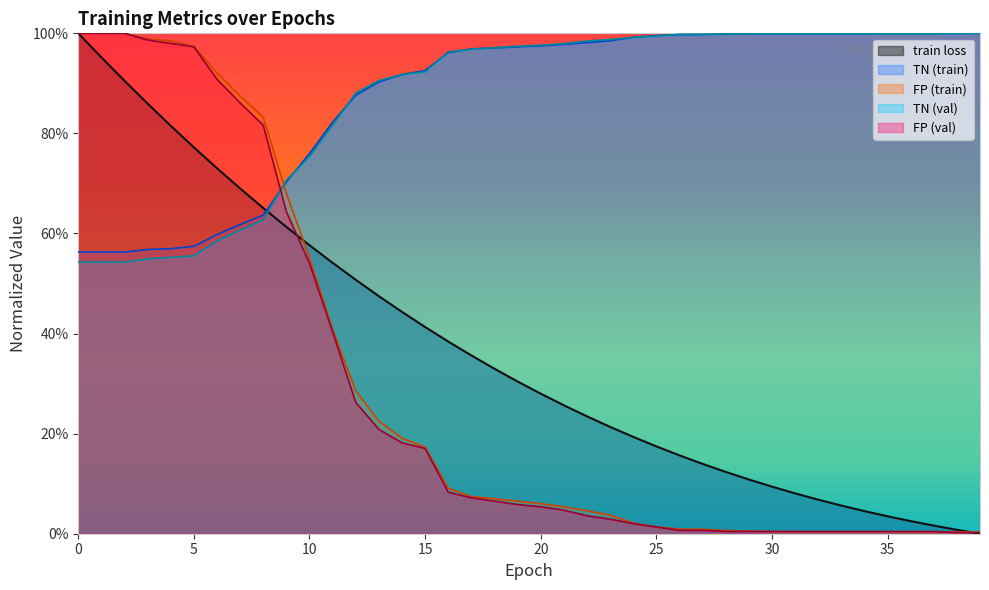

Which series changed the most between 5 and 14?

FP (val)